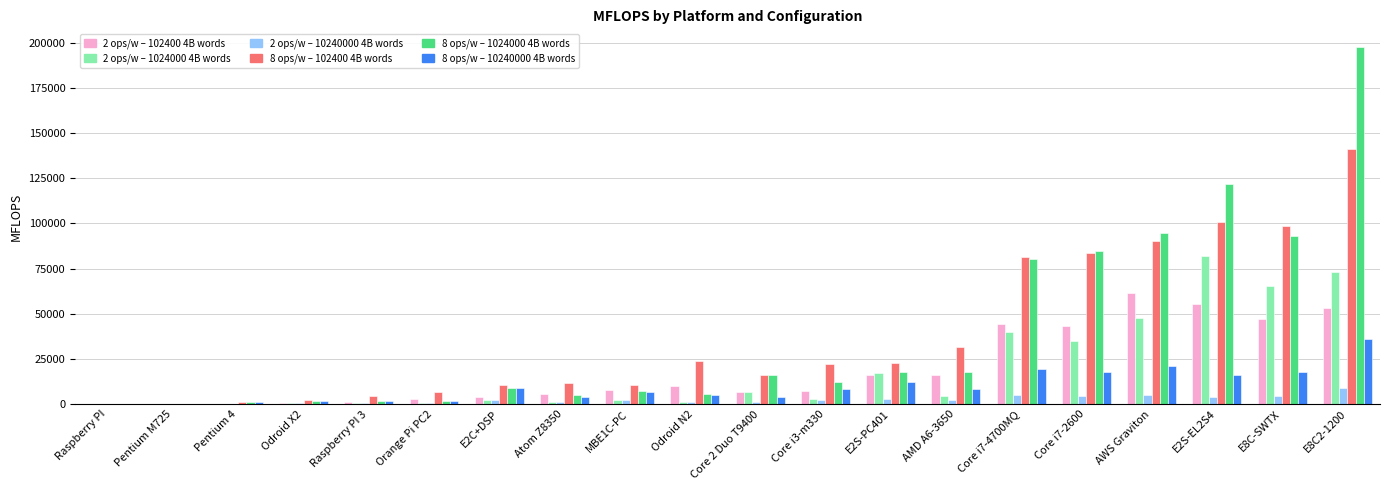

What is the greatest value displayed?

197423.0